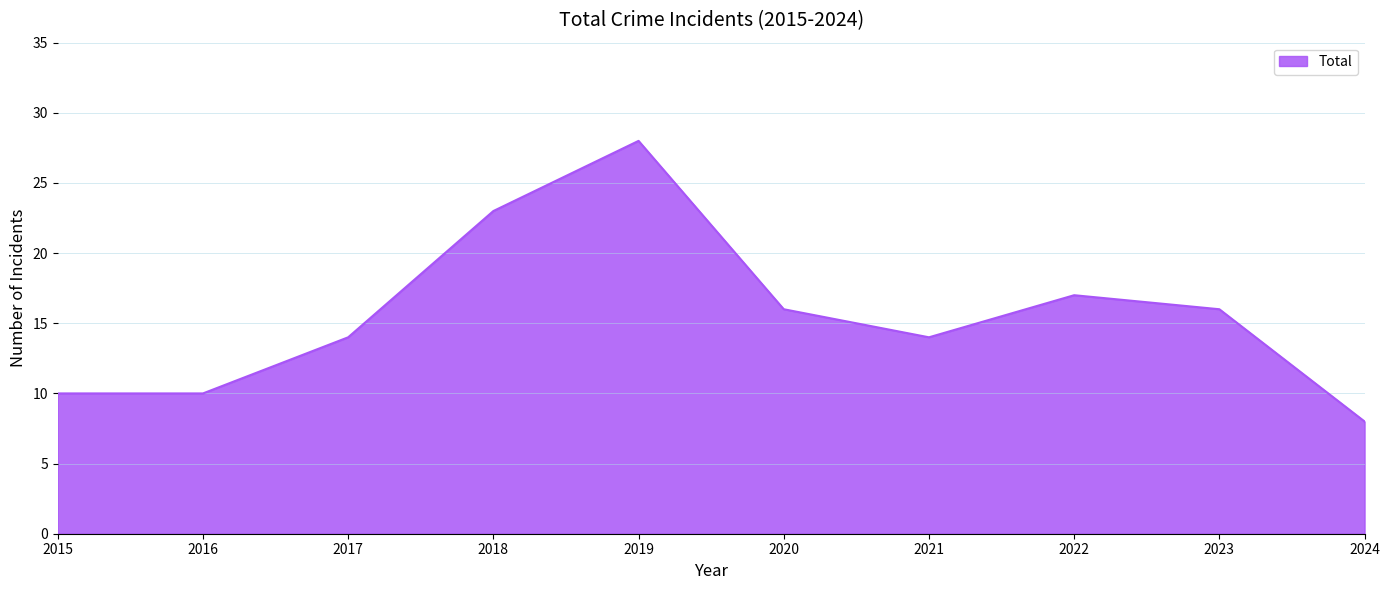

Which label corresponds to the largest value in the chart?

2019